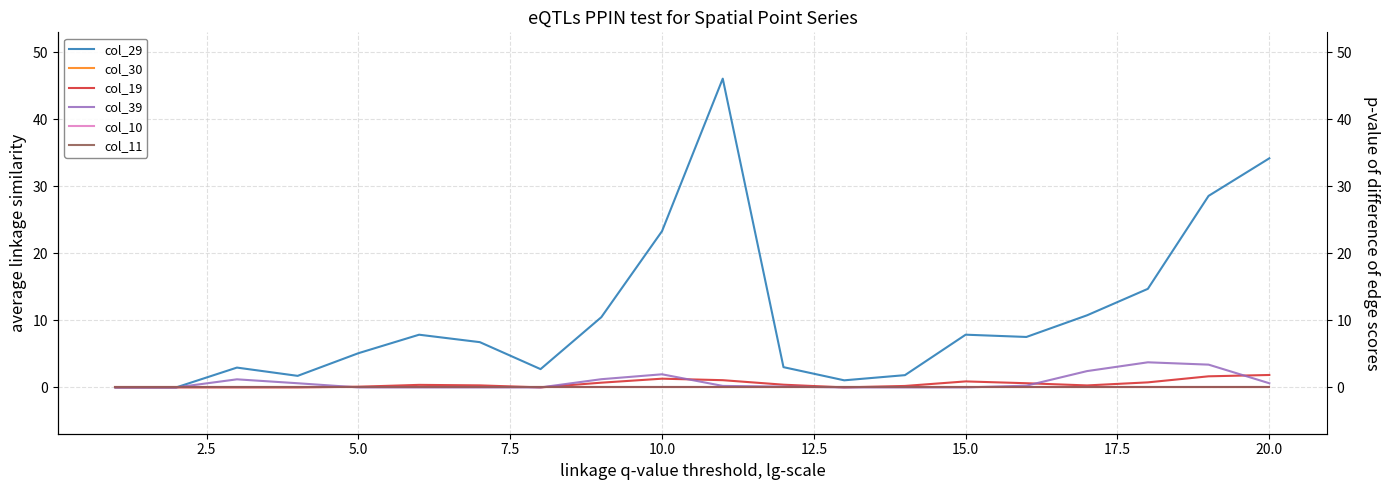

Is it true that col_19 equals 0.5 at 15.0?

False